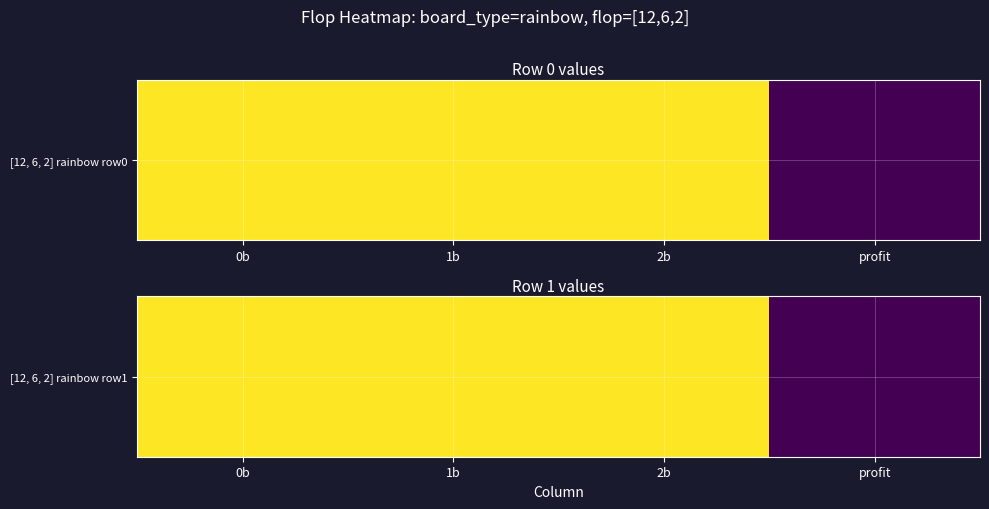

What is the difference between the maximum and minimum values?

1.4